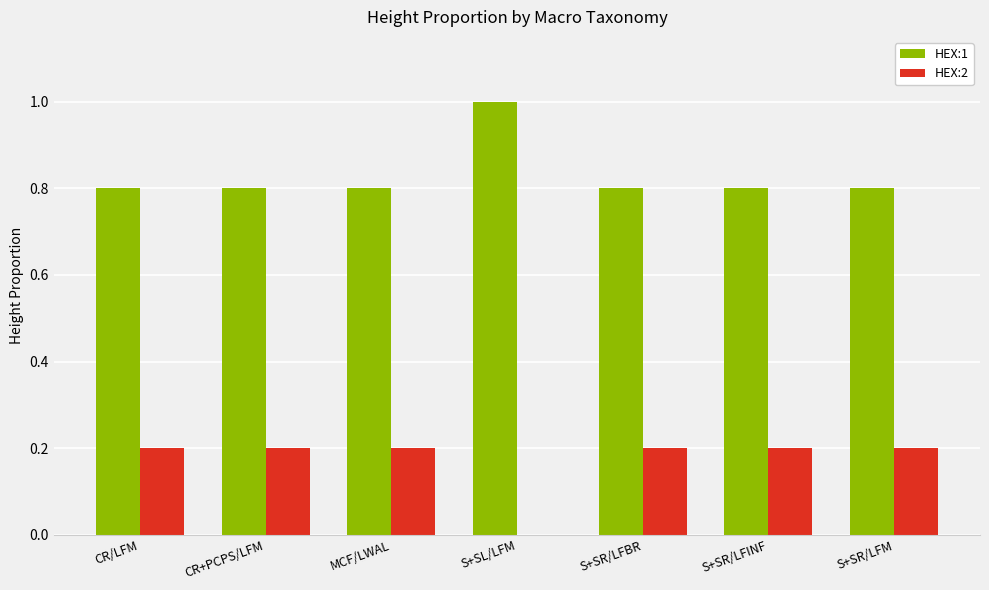

Which series has the largest total across all categories?

HEX:1